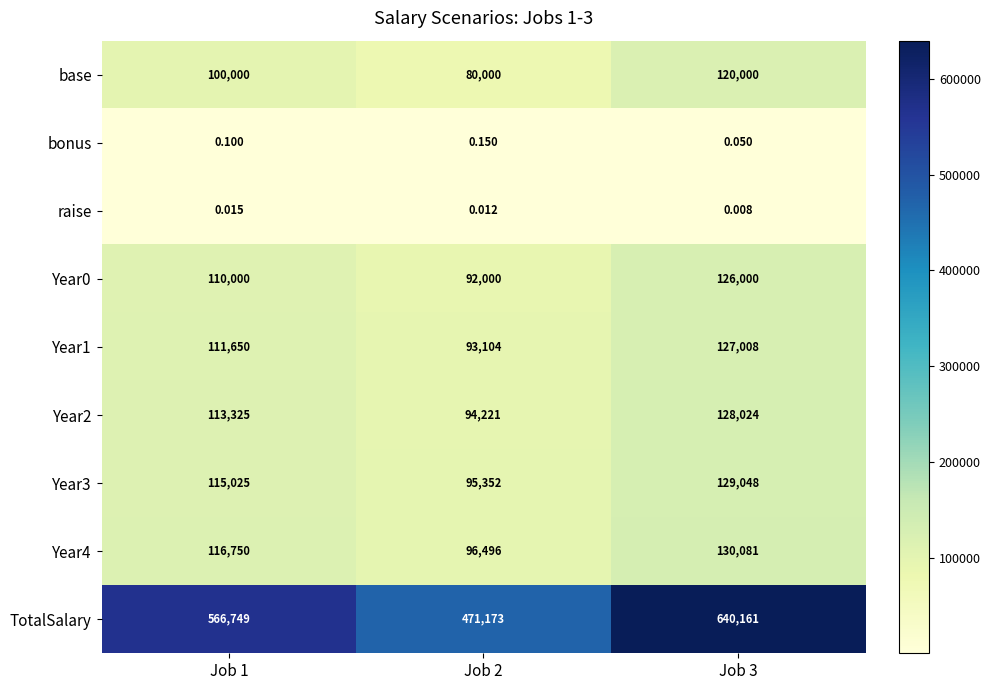

How many categories are shown in the chart?

3